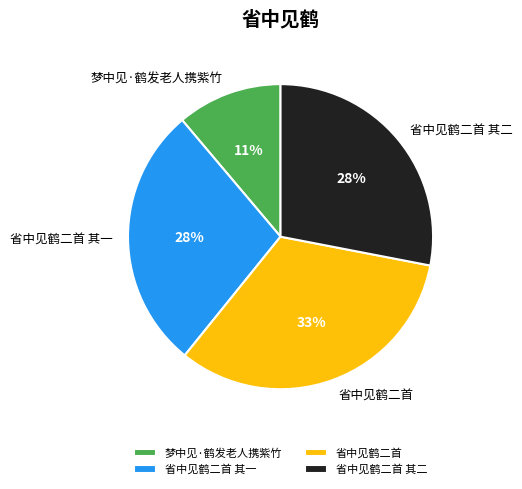

Does 省中见鹤二首 其一 account for over 50% of the chart?

No